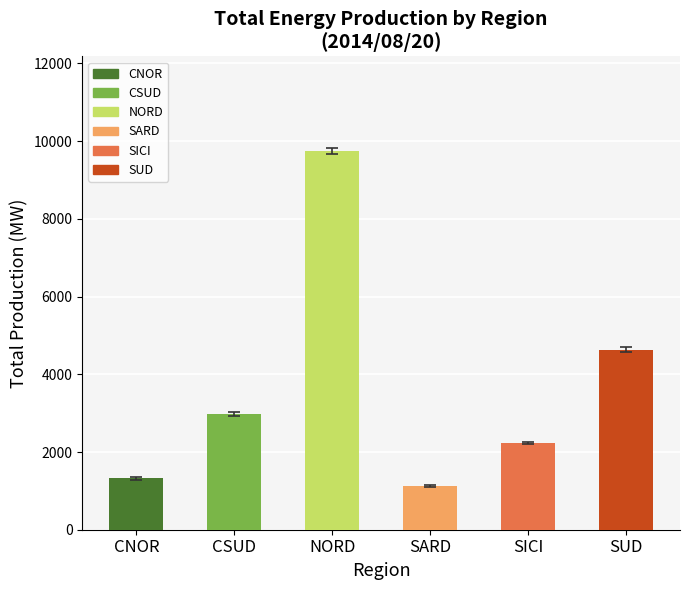

Rank the categories by value from highest to lowest.

NORD, SUD, CSUD, SICI, CNOR, SARD